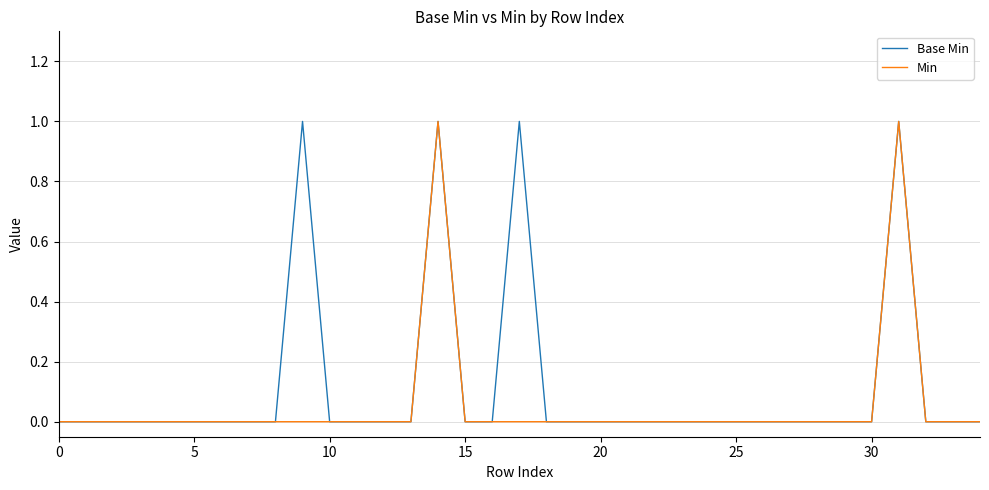

List the series in order of their overall mean, highest first.

Base Min, Min